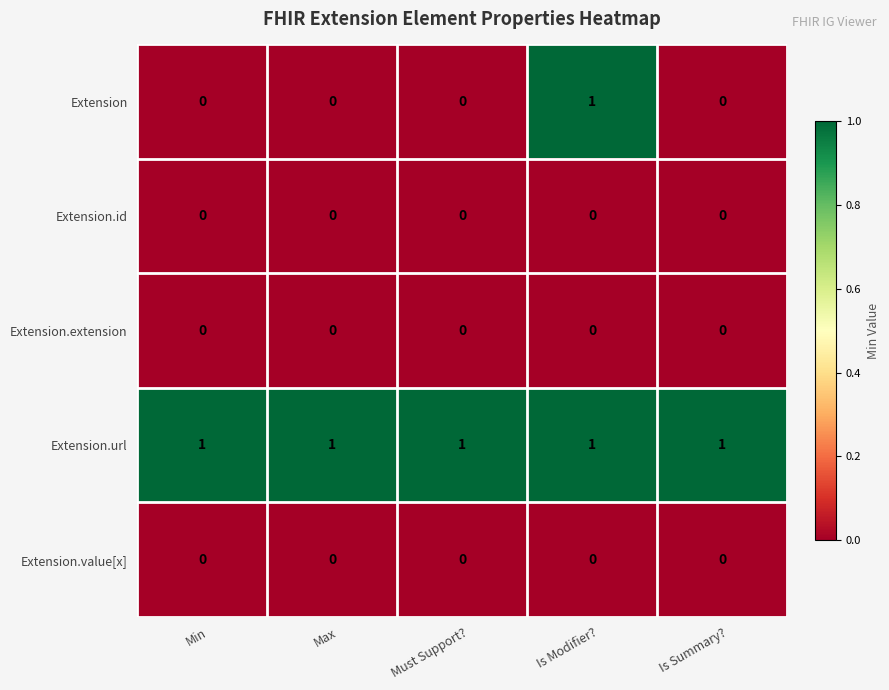

True or false: Extension.value[x] has a value of 0 at Is Summary?.

True